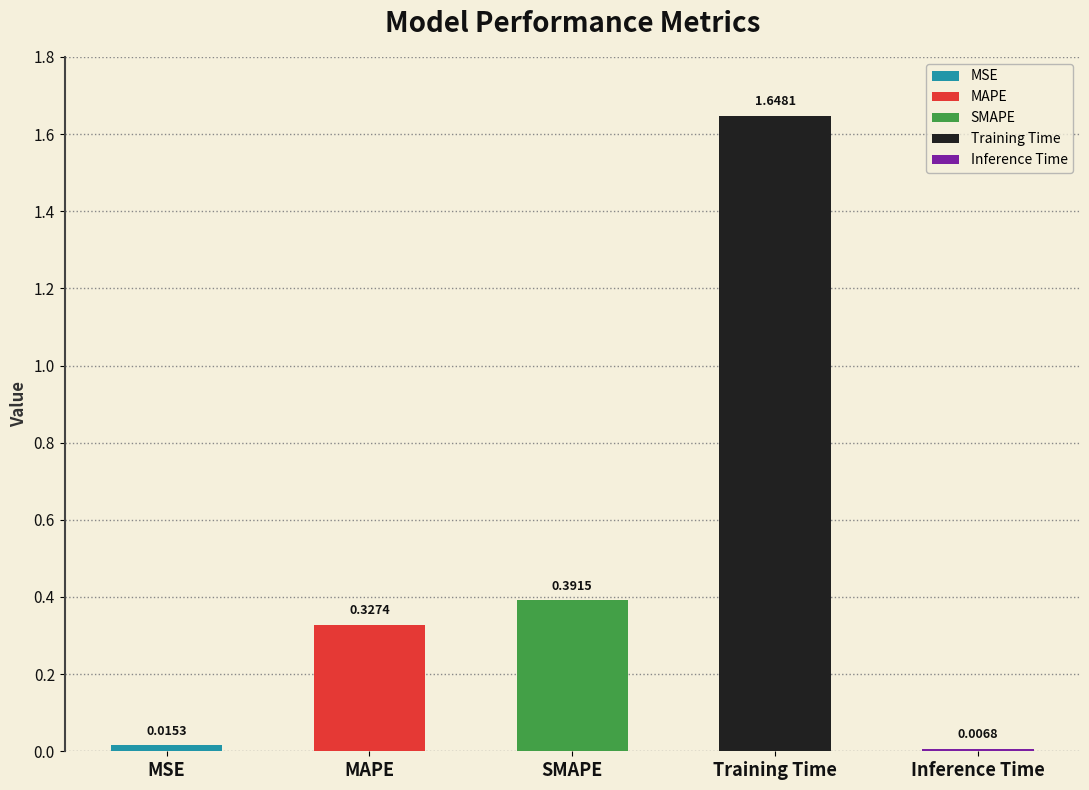

True or false: the data shows 0.0 at MSE.

True